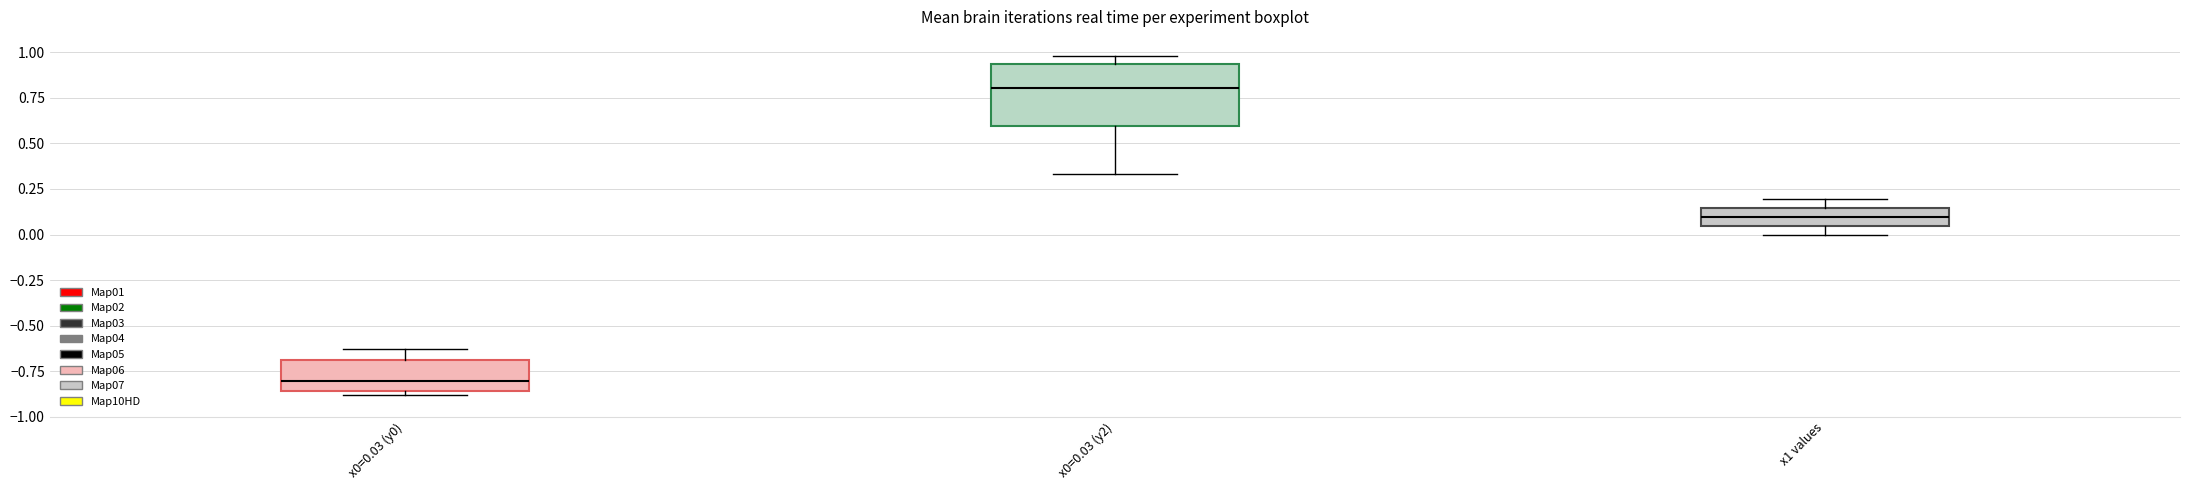

Reading left to right, transcribe this box plot: for each box, give where its median line is, the range the box spans, and where its two whiskers end, as read against the y-axis. The values are not printed on the chart, so give them approximately, as read against the axis.

x0=0.03 (y0): median -0.80, box -0.85 to -0.70, whiskers -0.90 to -0.65
x0=0.03 (y2): median 0.80, box 0.60 to 0.95, whiskers 0.35 to 1.00
x1 values: median 0.10, box 0.05 to 0.15, whiskers 0.00 to 0.20